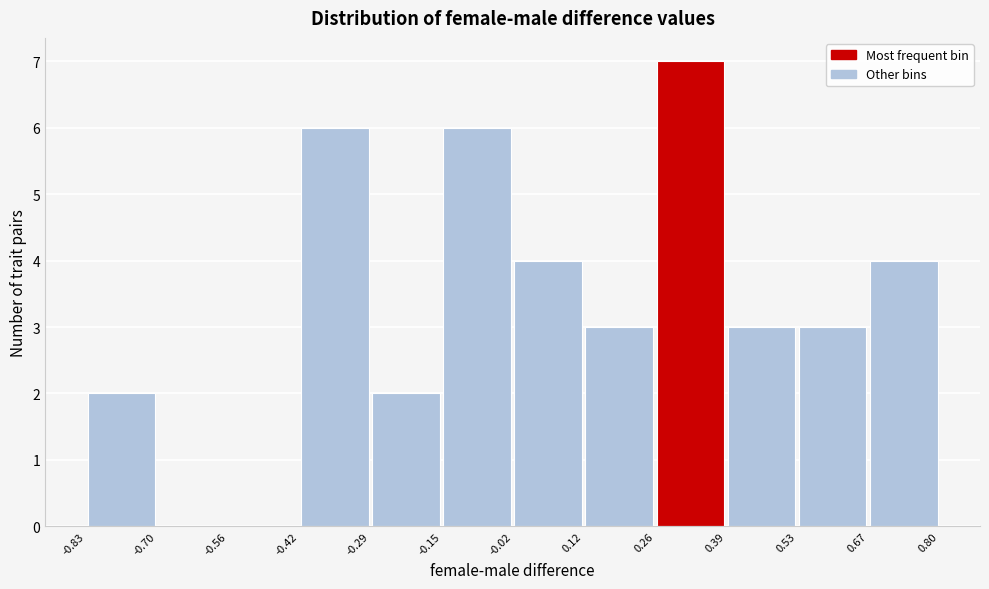

Which range on the x-axis has the tallest bar?

0.26 to 0.39